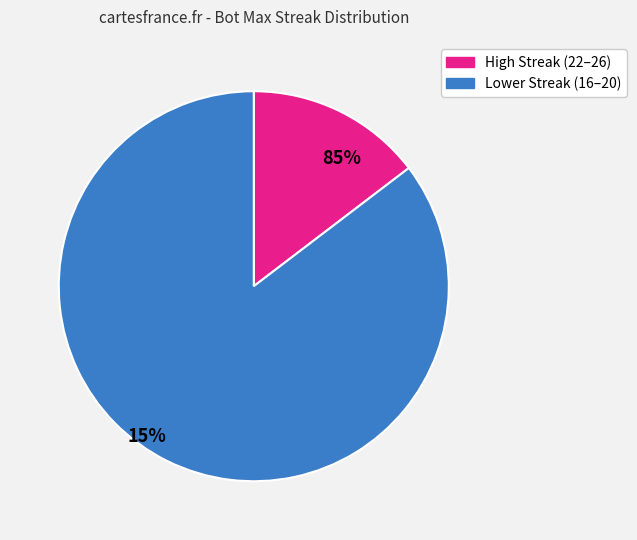

Is there a majority slice in this chart?

Yes